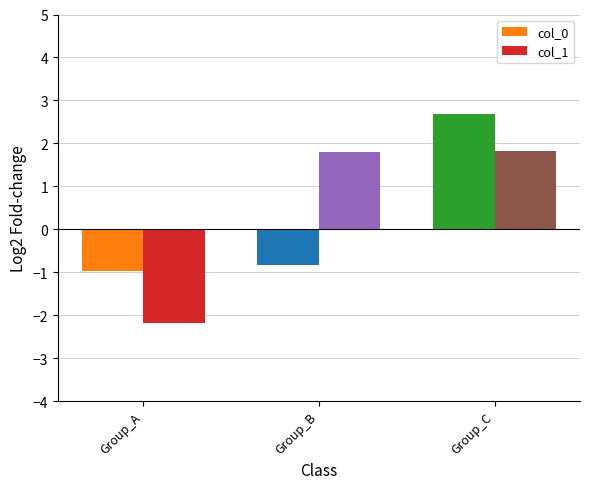

How many values in col_0 are above zero?

1